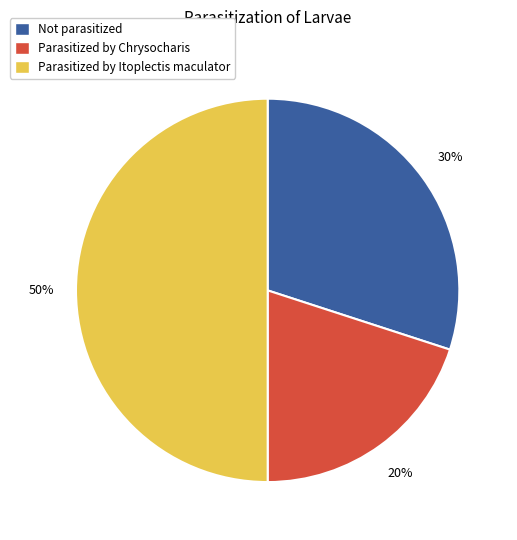

How many slices are in this pie chart?

3